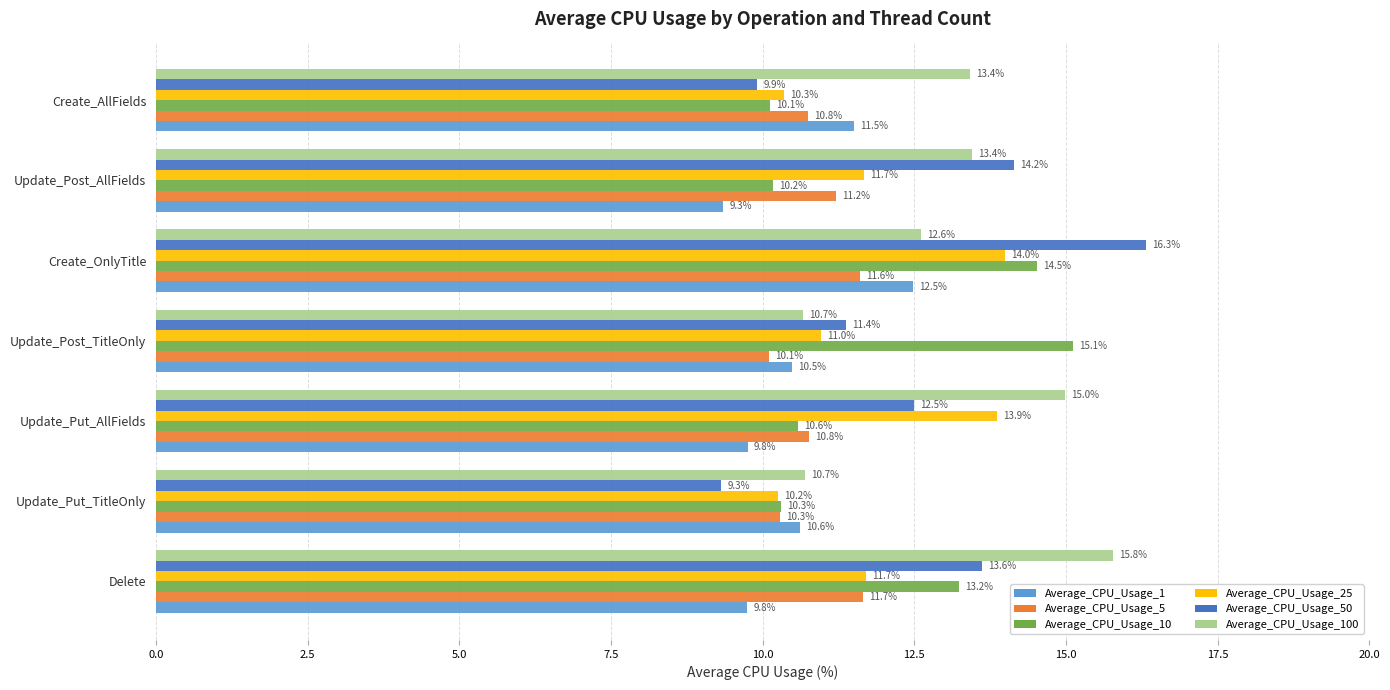

The value of Average_CPU_Usage_10 at Update_Put_AllFields is 10.6. True or false?

True